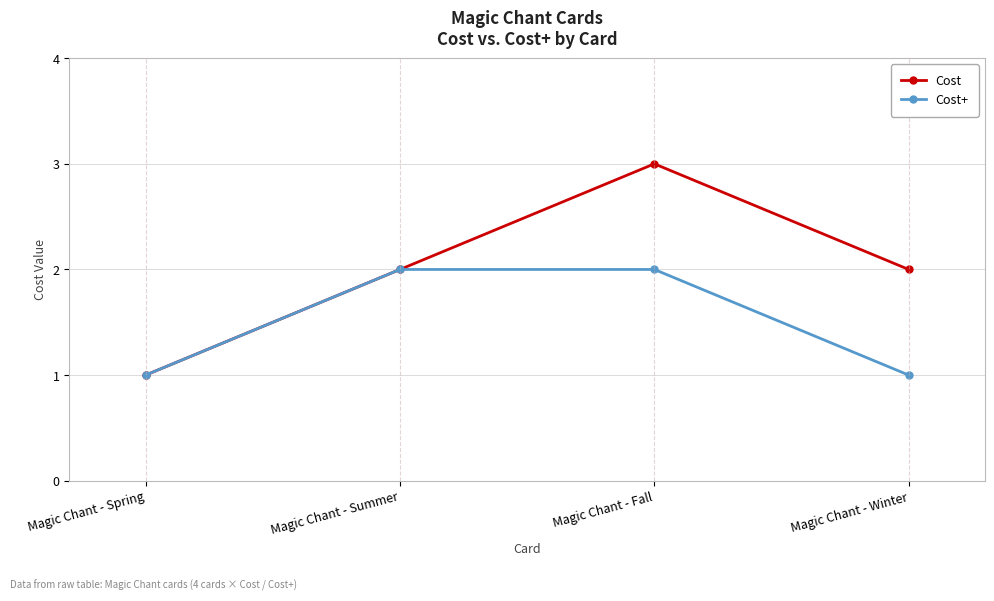

How many lines are shown in the chart?

2